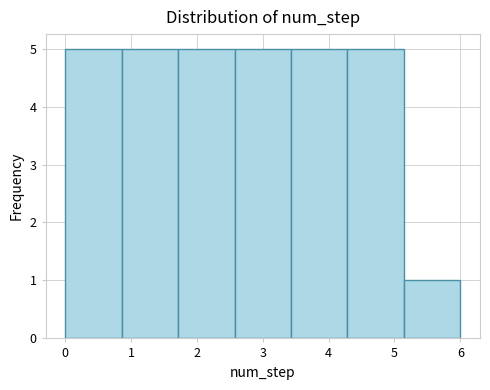

Reading left to right, list every bar in this chart as the range it spans on the x-axis followed by its height. Neither the bar edges nor the heights are printed on the chart, so give them approximately, as read against the axes.

0.0 to 0.9: 5
0.9 to 1.7: 5
1.7 to 2.6: 5
2.6 to 3.4: 5
3.4 to 4.3: 5
4.3 to 5.1: 5
5.1 to 6.0: 1